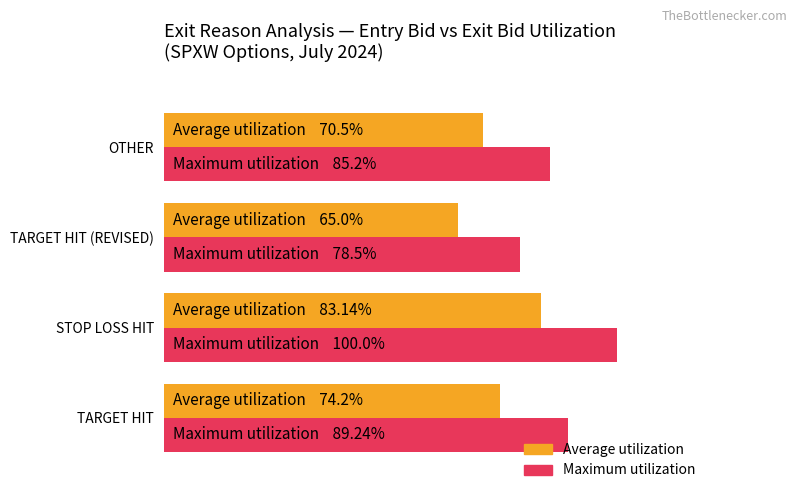

At which category is the sum across all series the highest?

STOP LOSS HIT